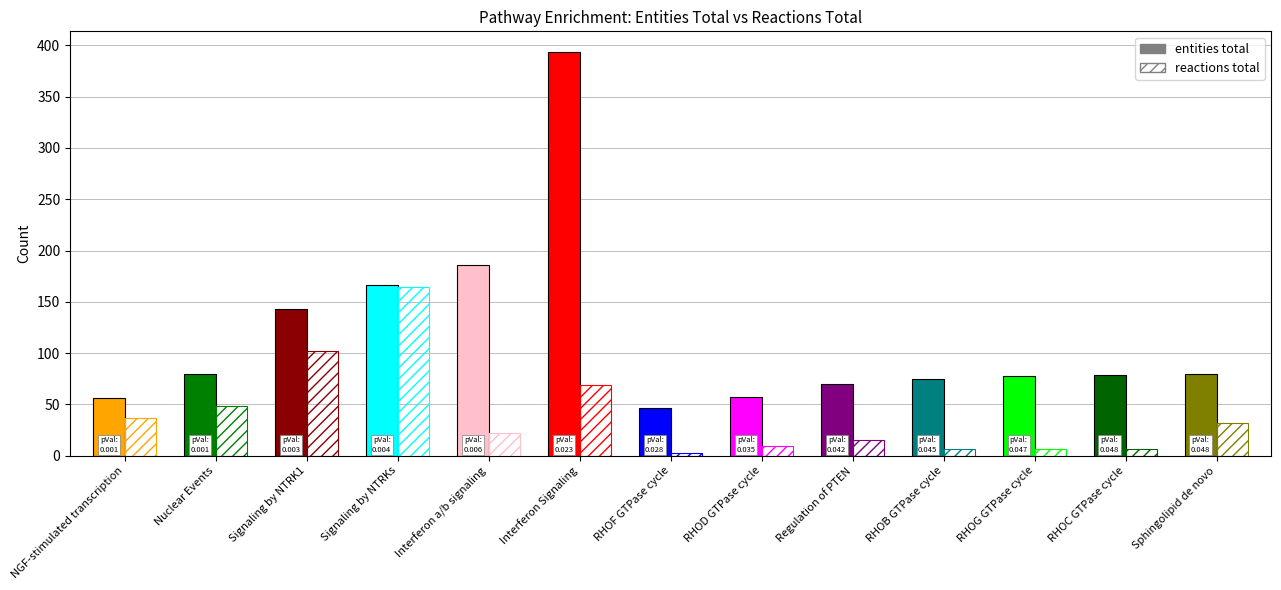

What is the difference between the entities_total values at entities_total and 10?

22.0